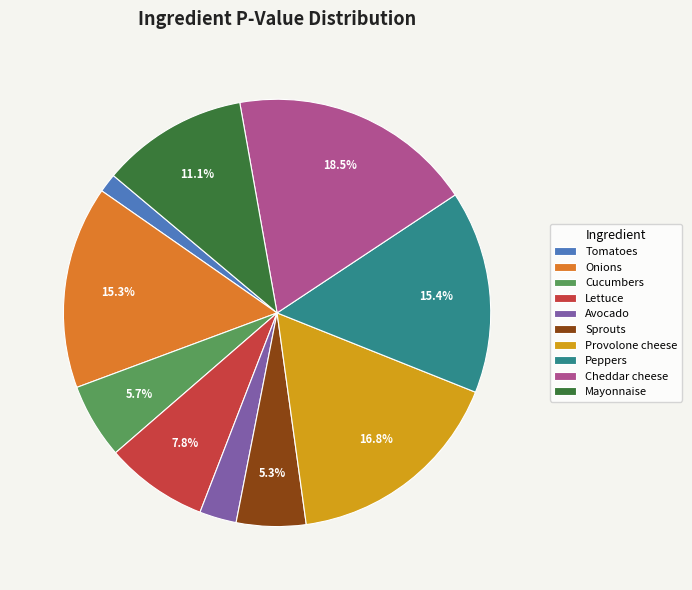

Count the number of slices in the pie.

10